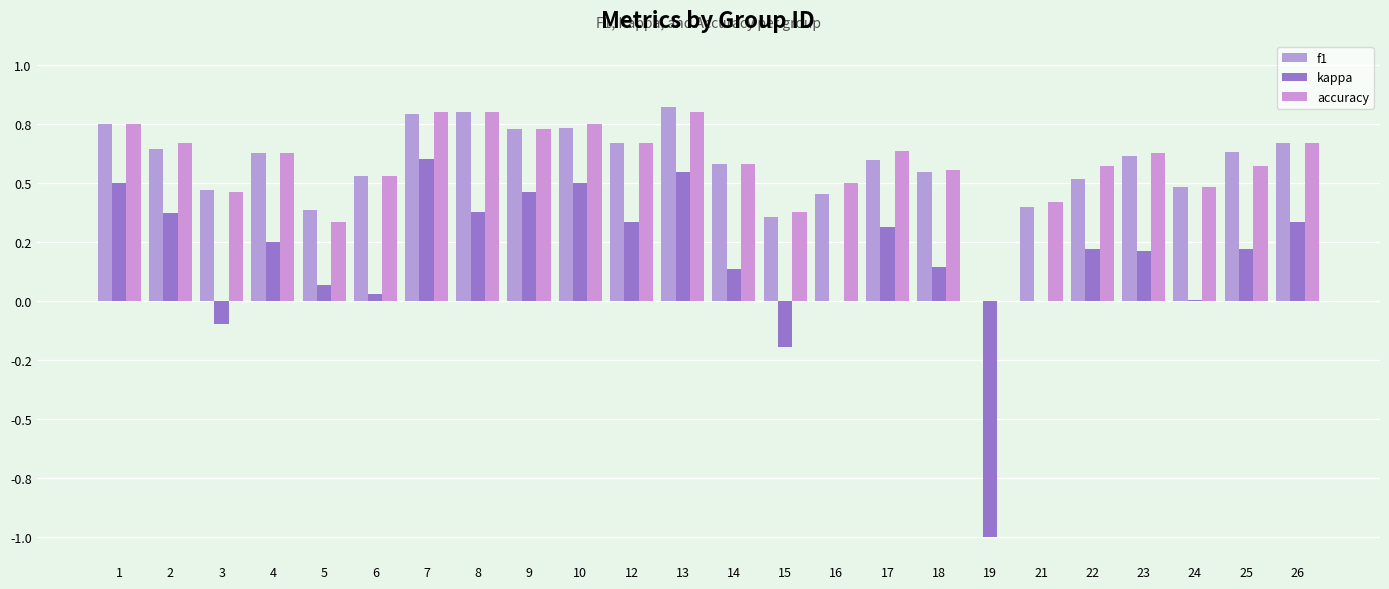

Does the chart contain stacked bars?

No